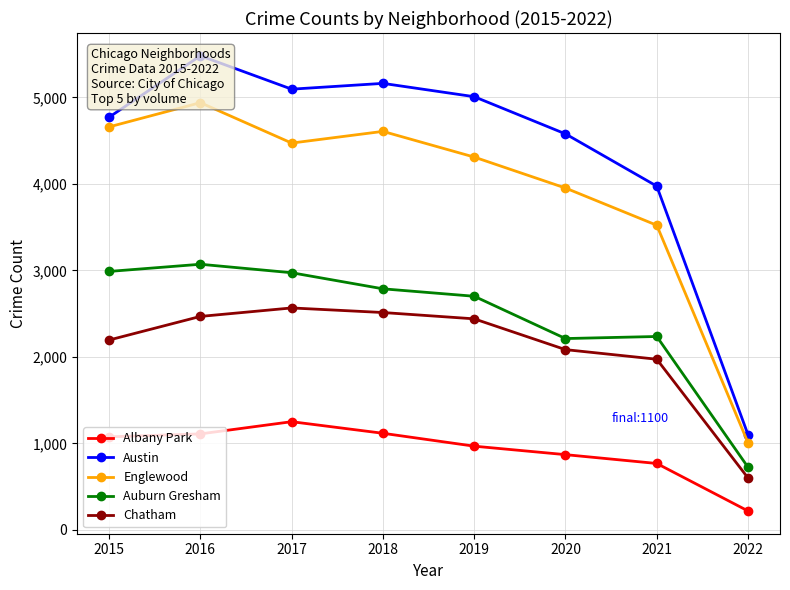

Rank the categories by Chatham value from highest to lowest.

2017, 2018, 2016, 2019, 2015, 2020, 2021, 2022